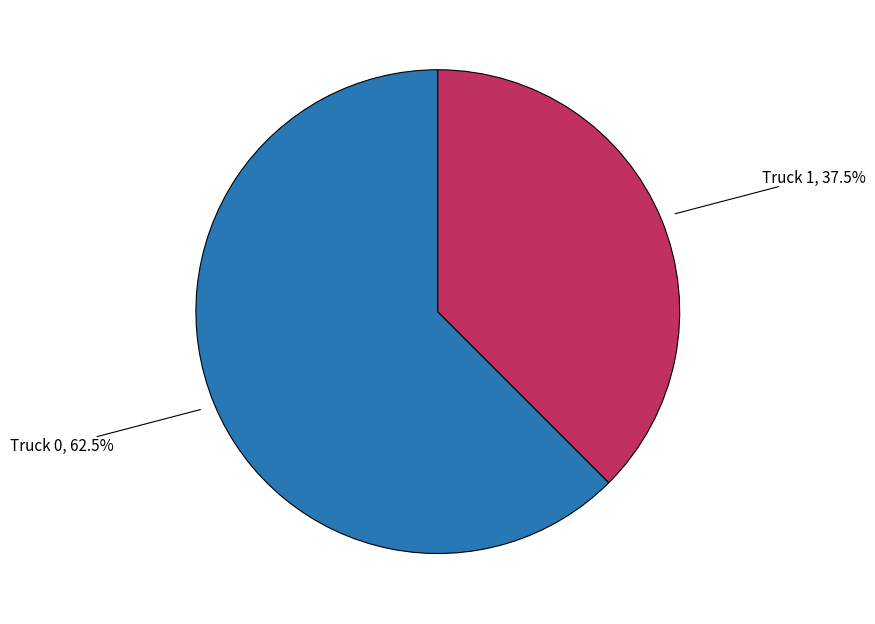

Is there a majority slice in this chart?

Yes